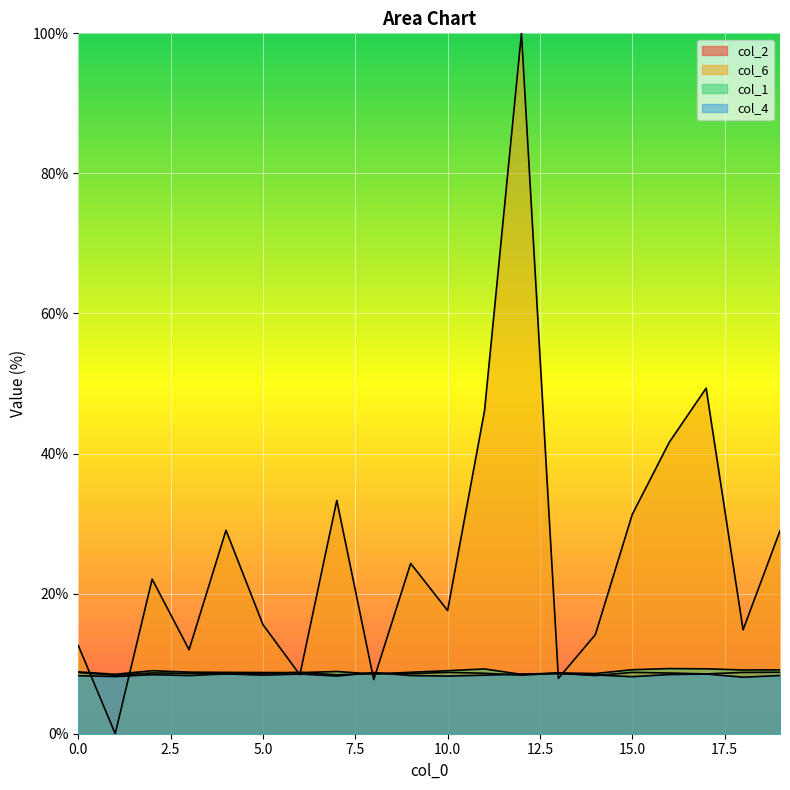

What is the value of the col_2 point at the 6th from the left?

8.6